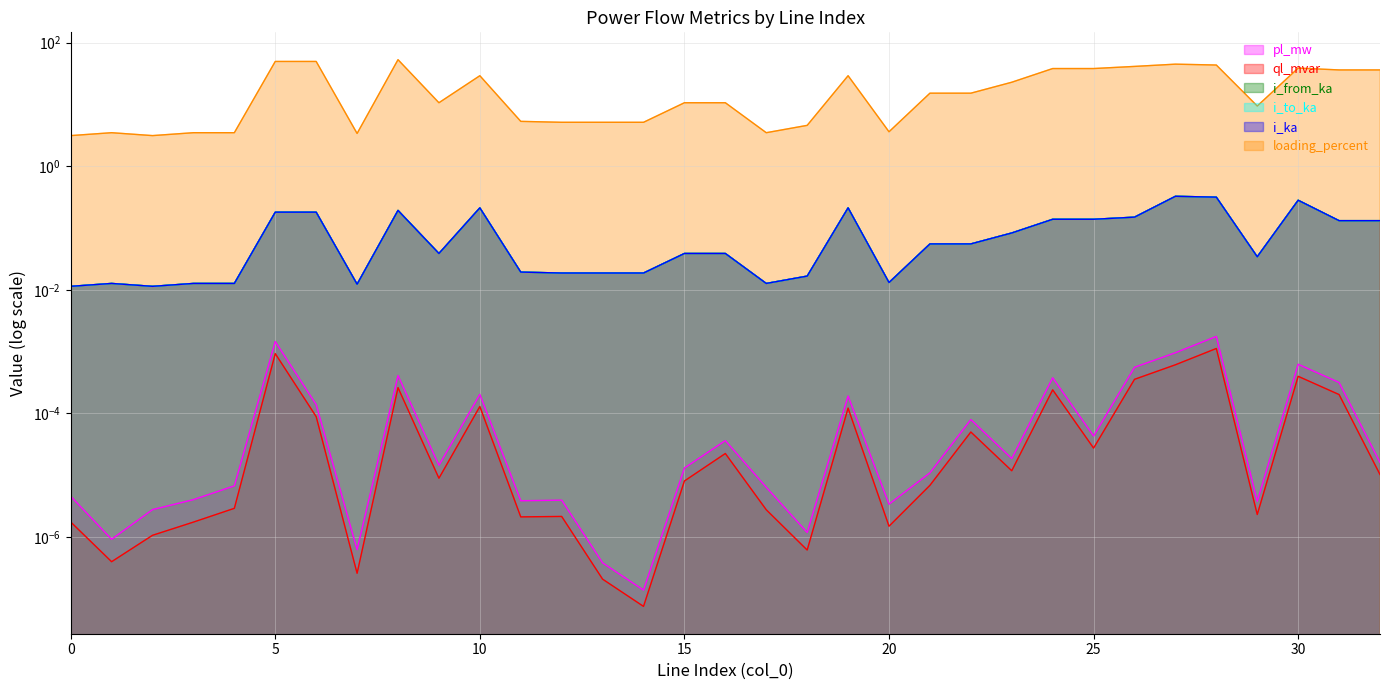

True or false: i_to_ka has a value of 0.2 at 6.

True